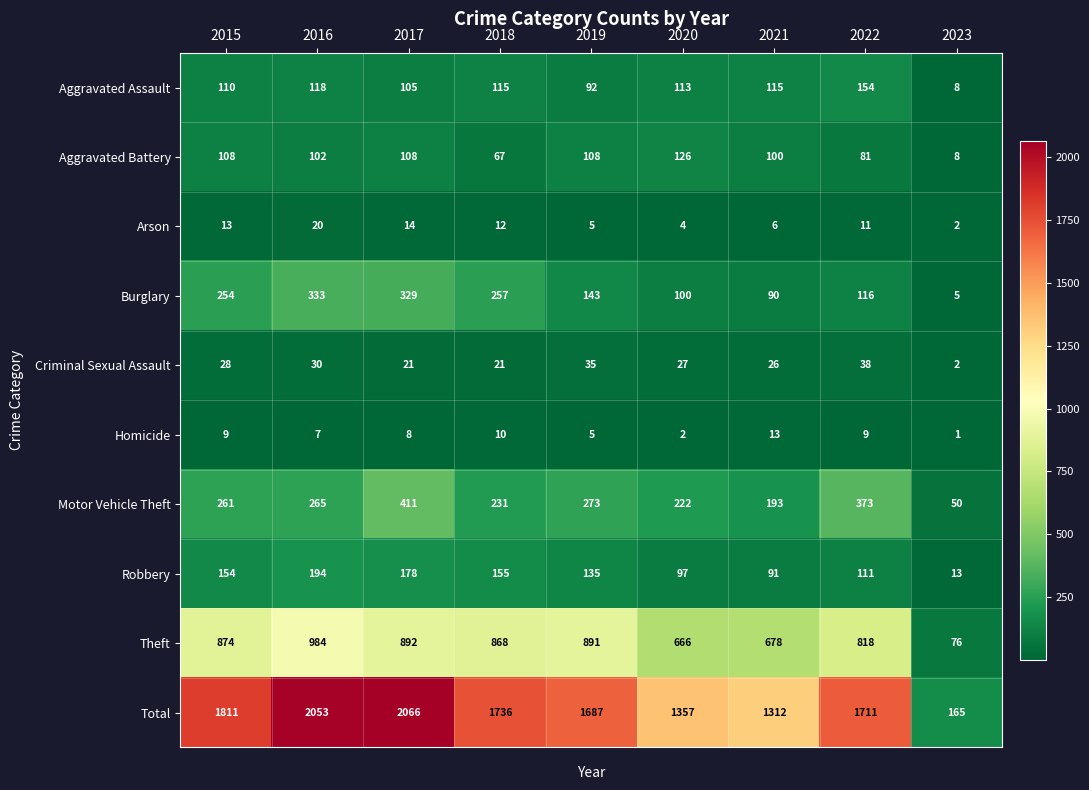

The value of Criminal Sexual Assault at 2022 is 38. True or false?

True